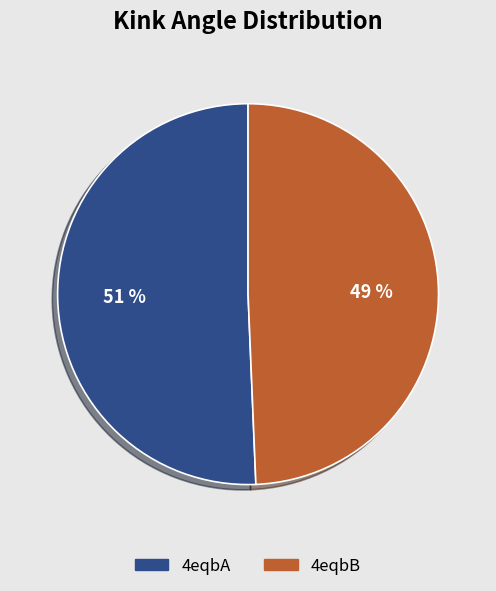

To the nearest percent, what is the average slice percentage?

50%